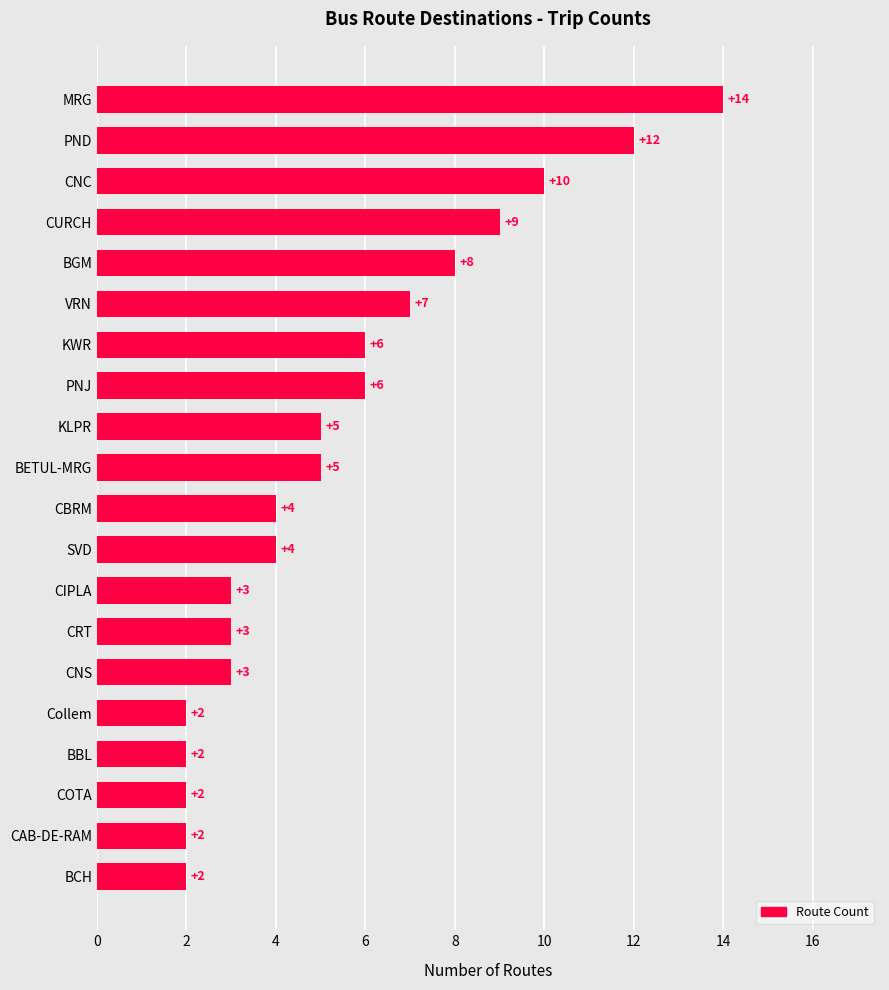

Which label corresponds to the largest value in the chart?

MRG